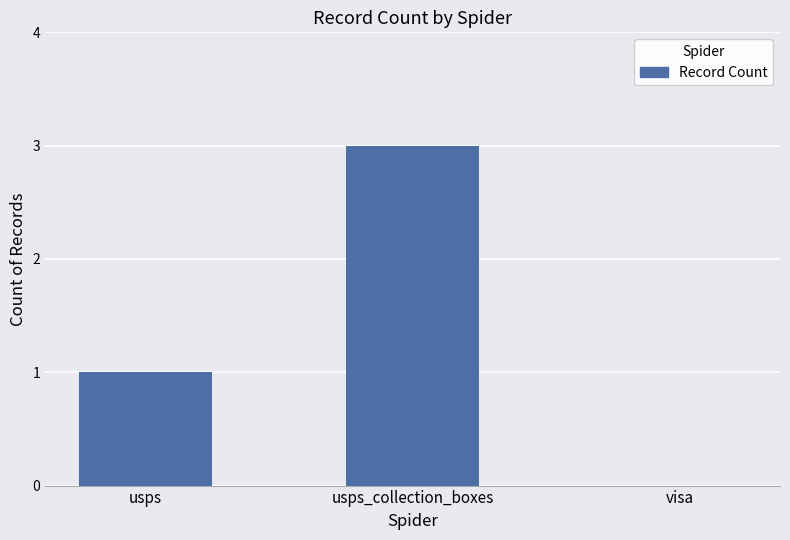

Count the number of categories in the chart.

3